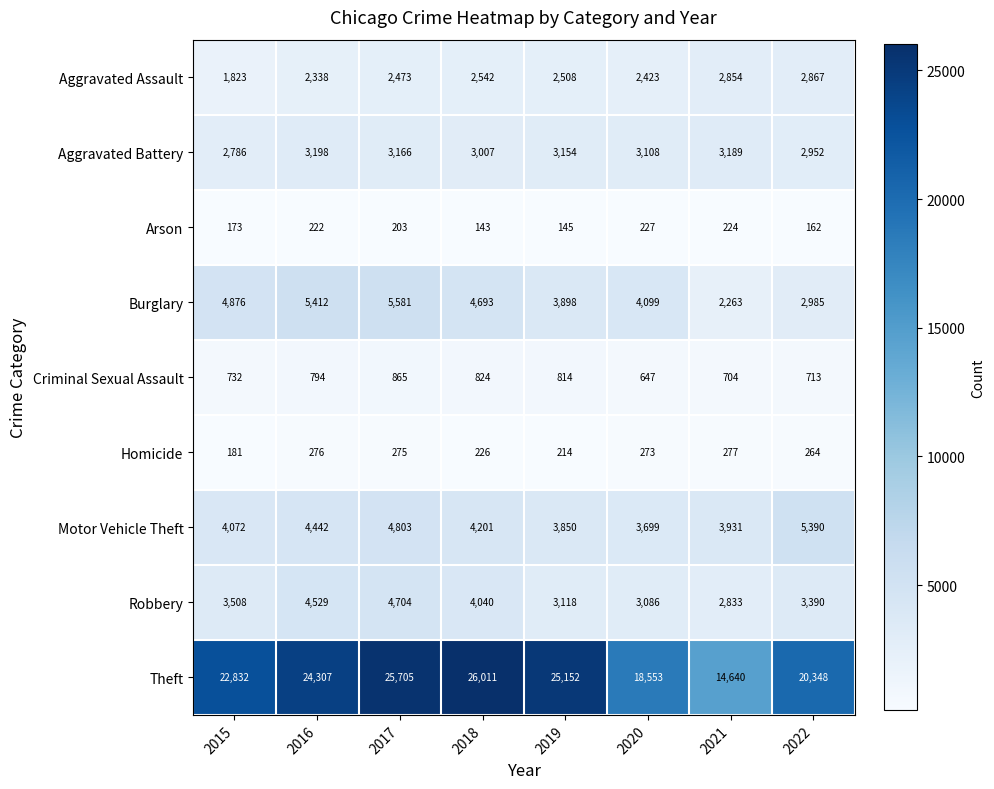

What is the sum of the Burglary values at 2022 and 2019?

6883